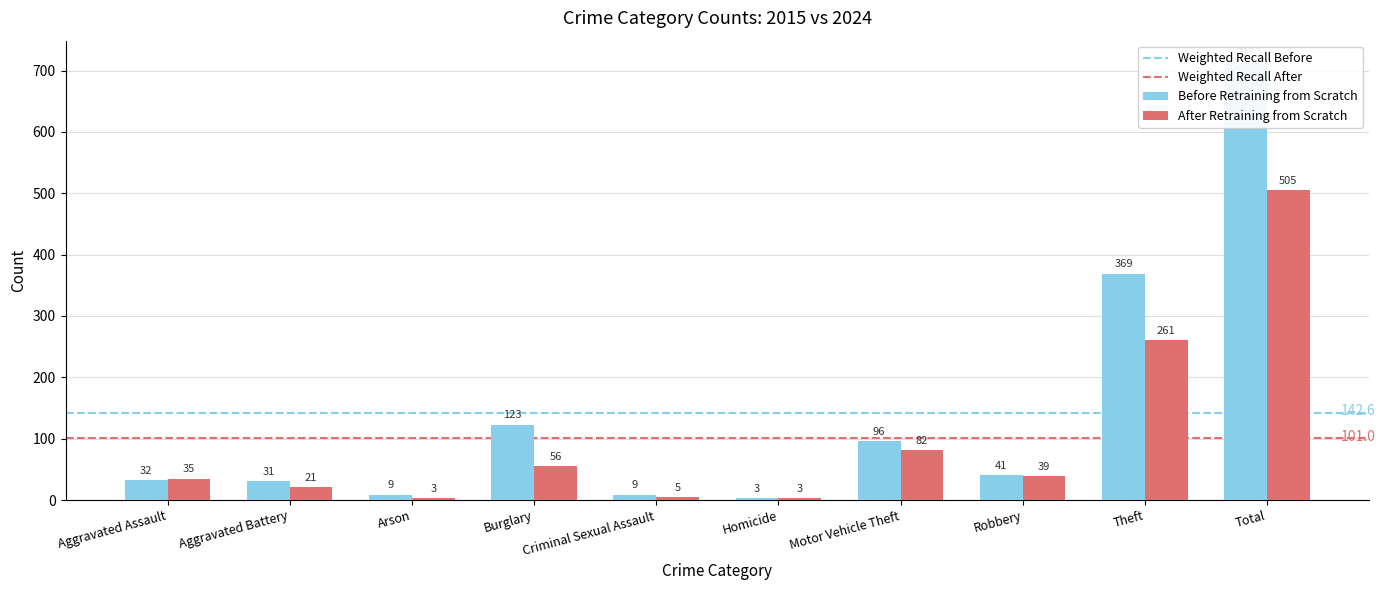

What is the sum of the After Retraining from Scratch values at Homicide and Arson?

6